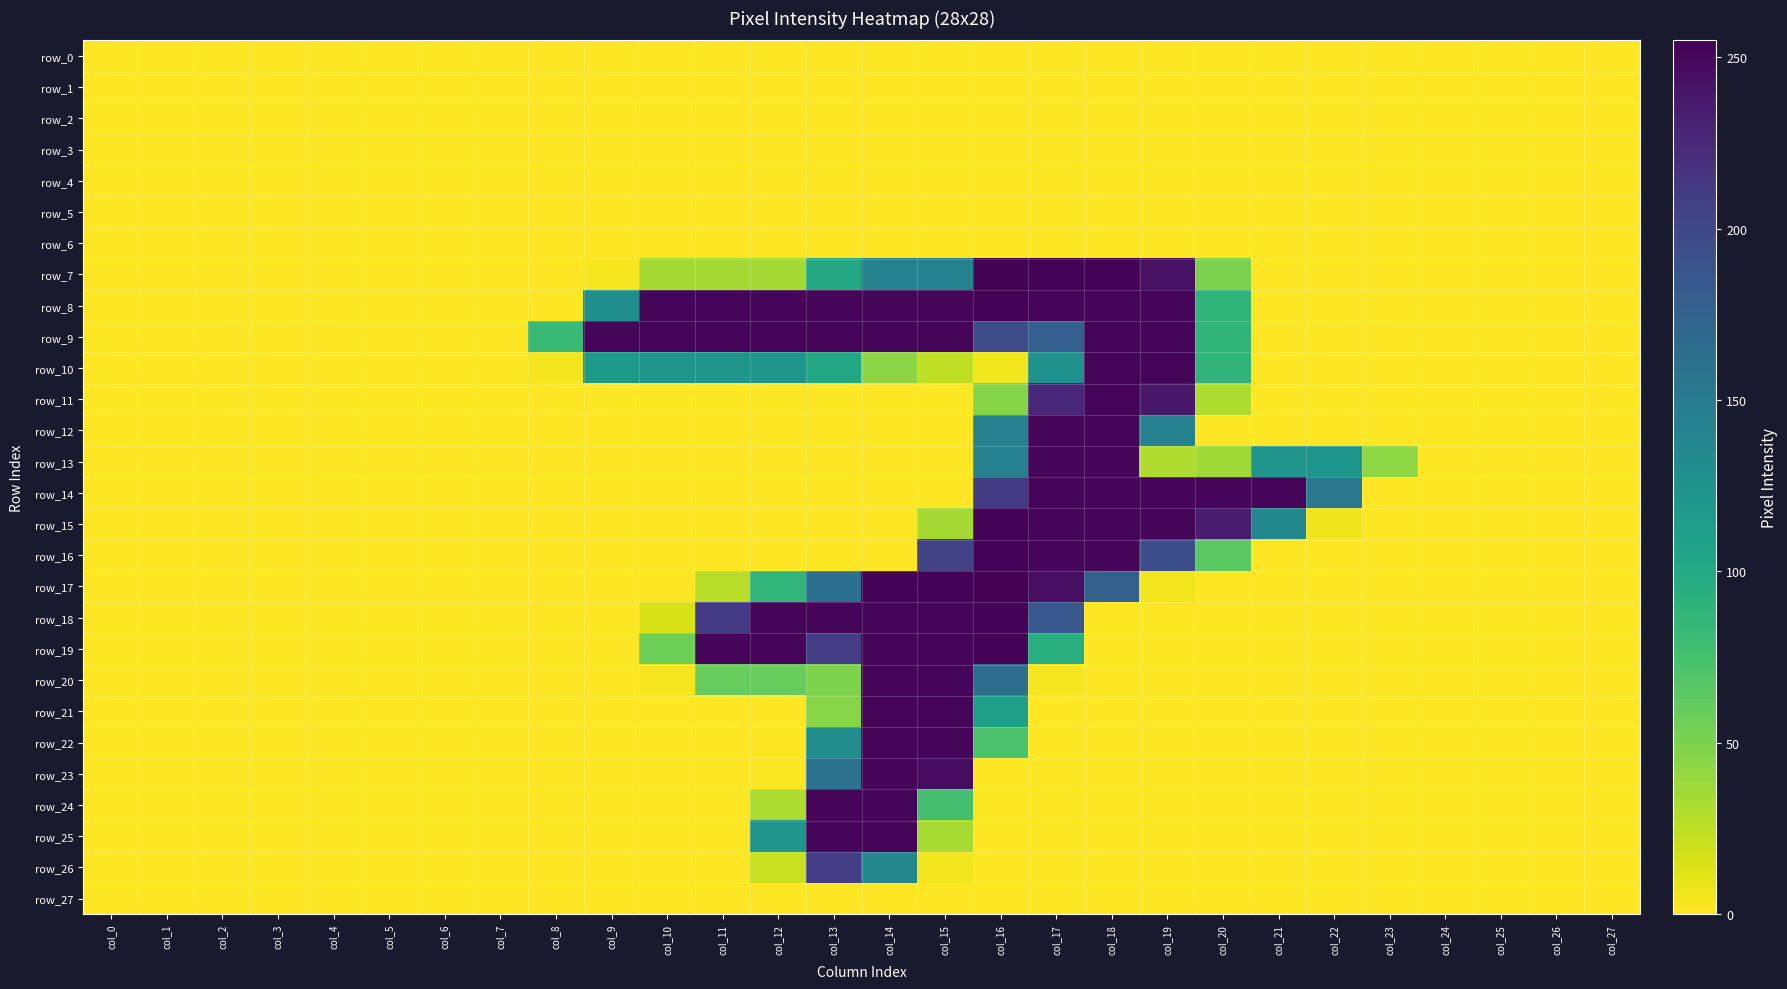

What is the difference between the maximum and minimum values in the row_20 series?

252